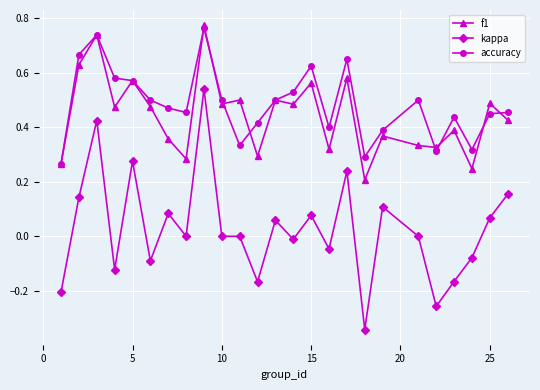

True or false: f1 and kappa intersect in this chart.

False